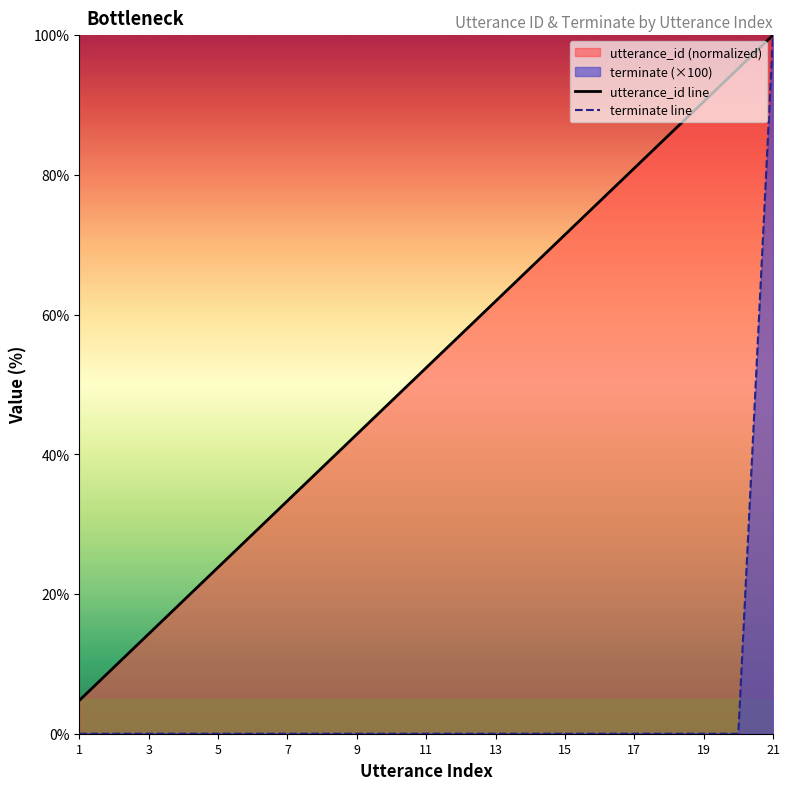

Which series has the largest total across all categories?

utterance_id line